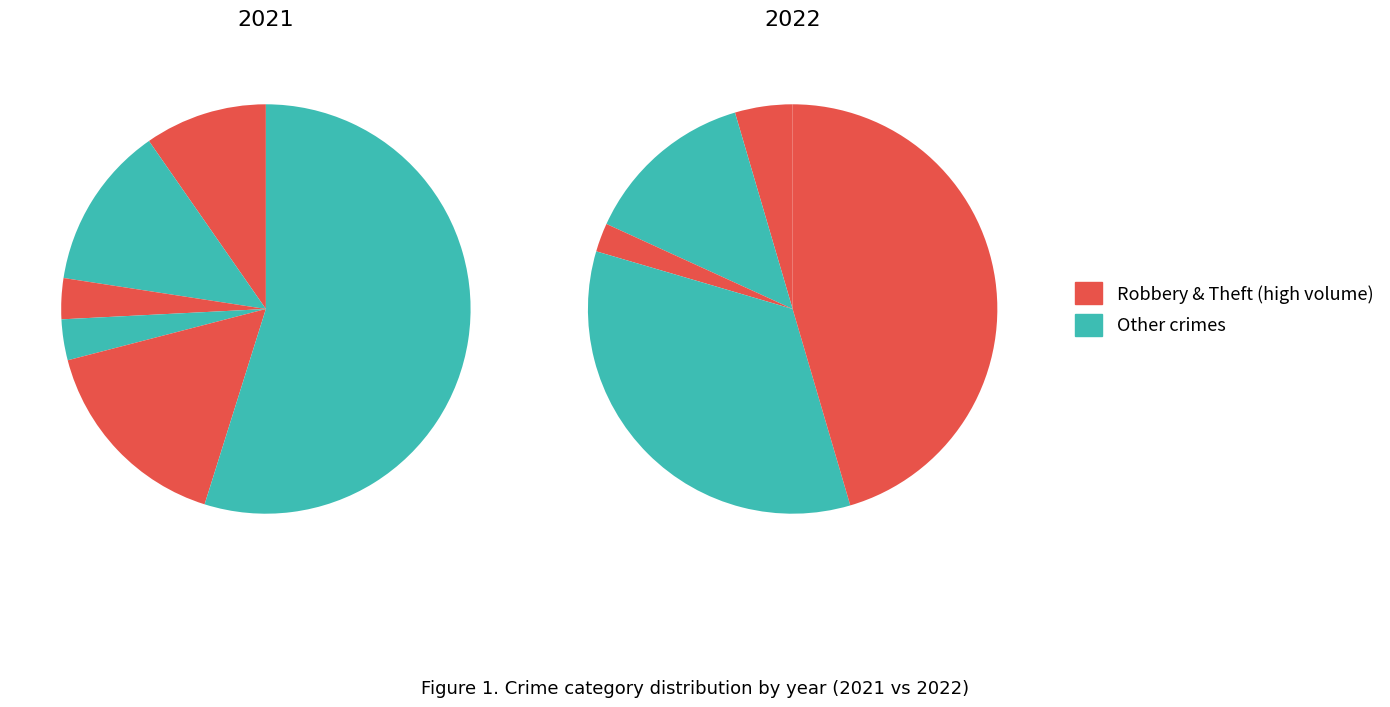

The values_2022 slice represents 5% of the pie. True or false?

False